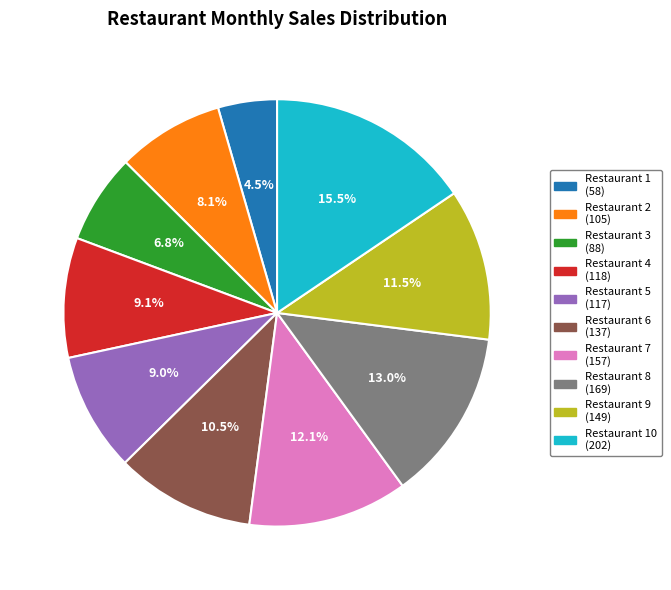

Is there a majority slice in this chart?

No